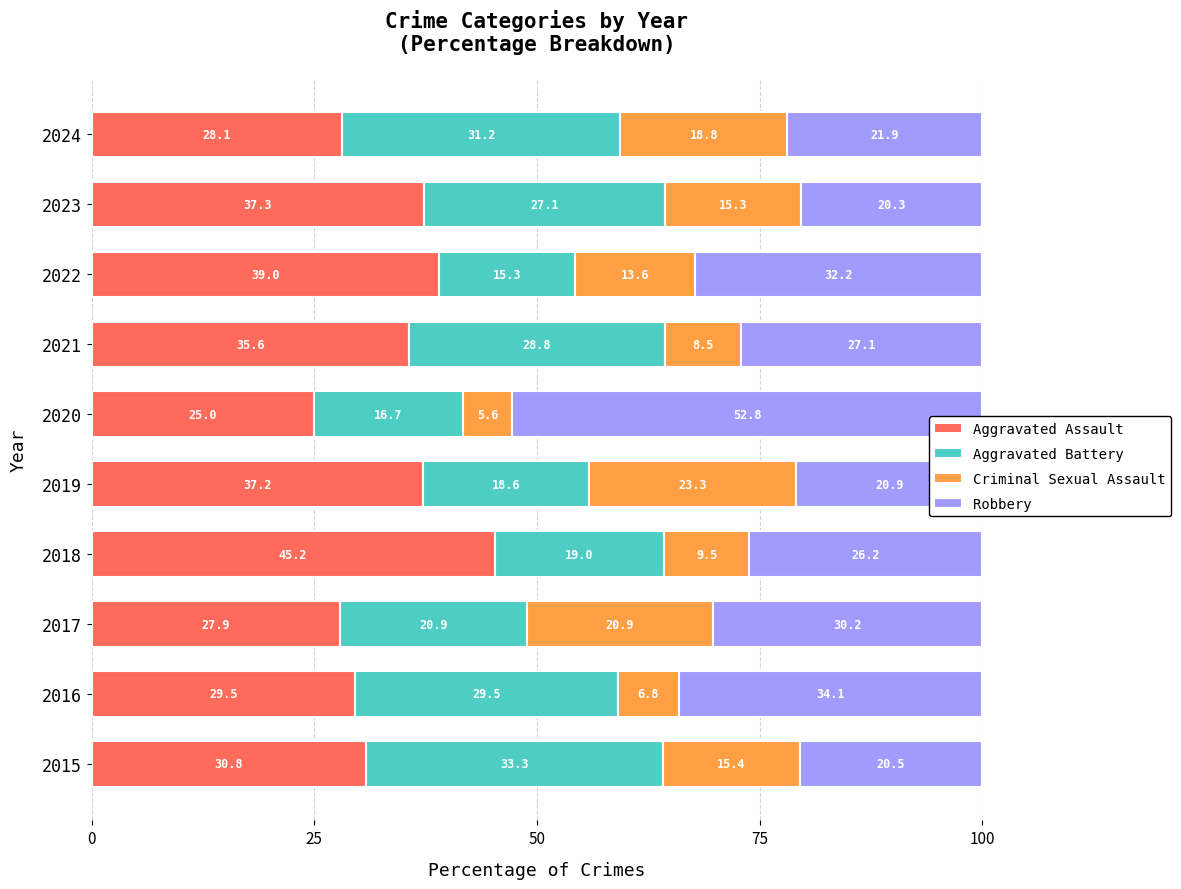

At which label does Aggravated Assault reach its peak?

2018